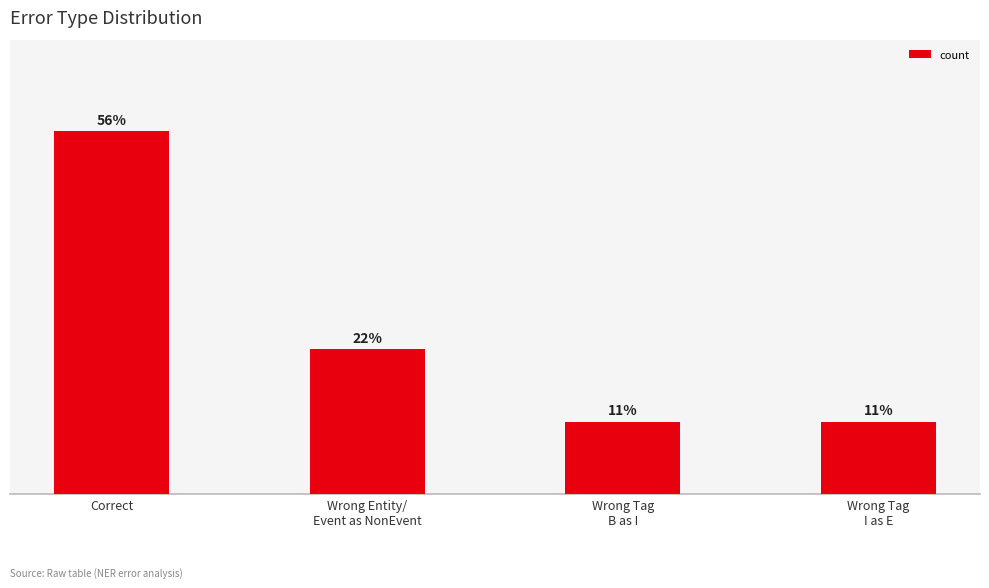

Are the bars horizontal?

No